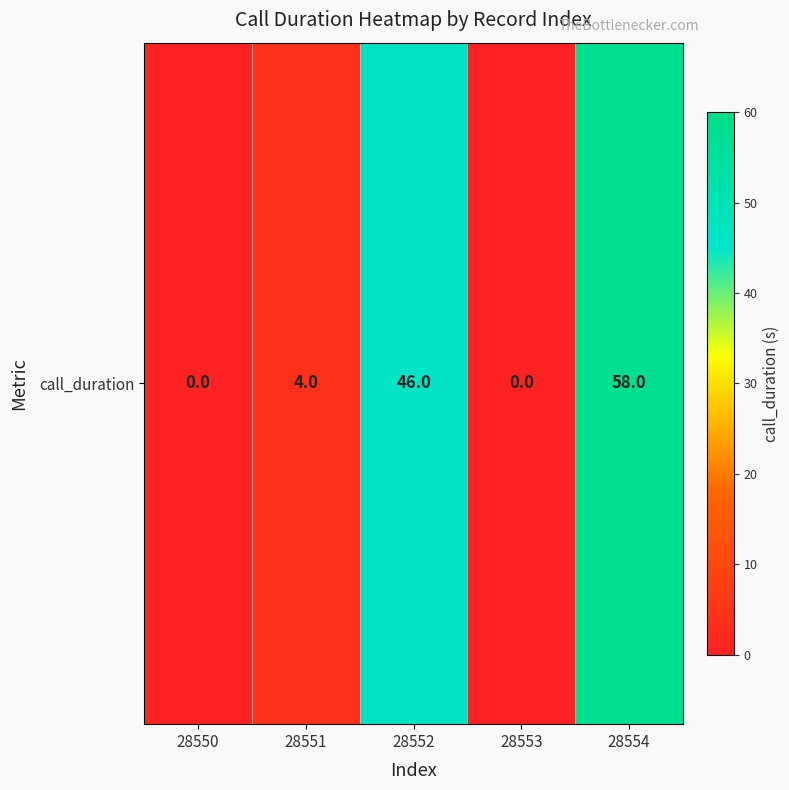

What is the greatest value displayed?

58